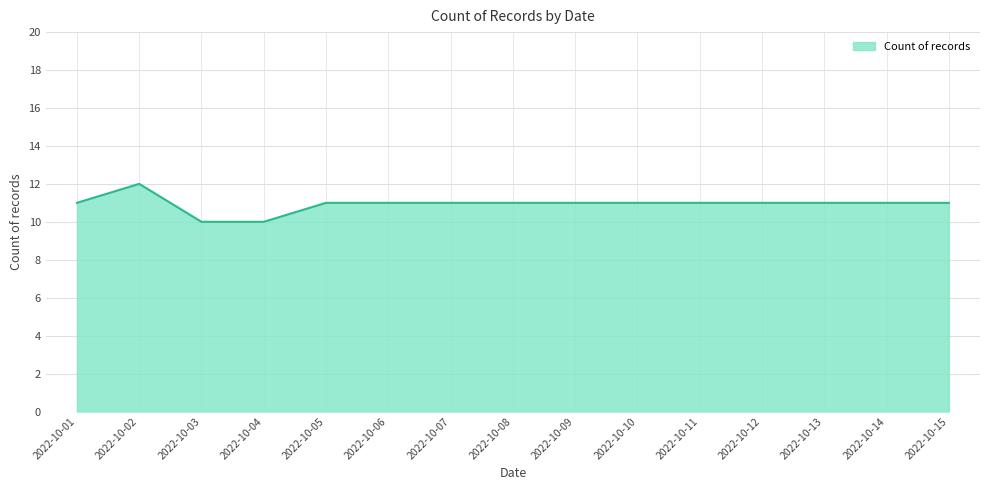

At which category does the chart reach its peak across all series?

2022-10-02